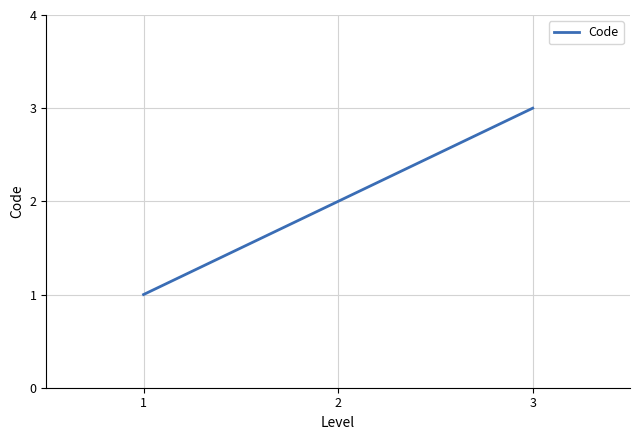

What is the change in value from 1 to 2?

+1